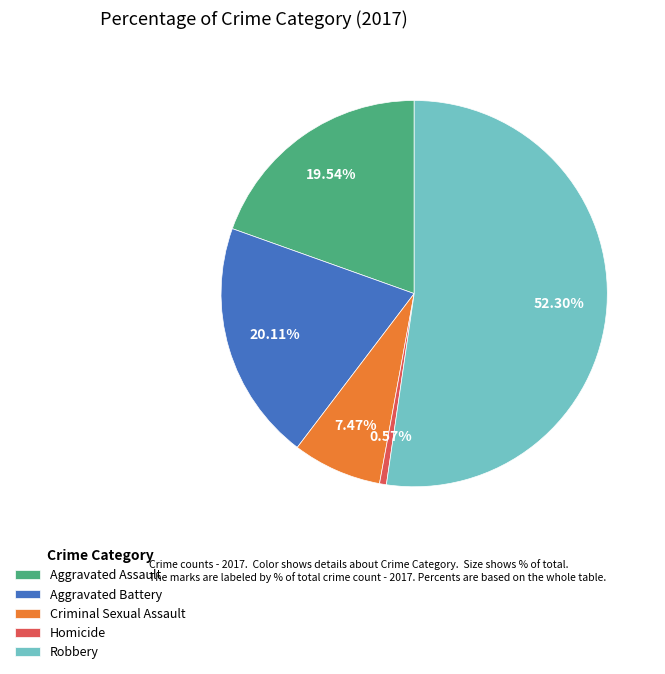

To the nearest percent, what is the difference between the largest and smallest slice percentages?

52%